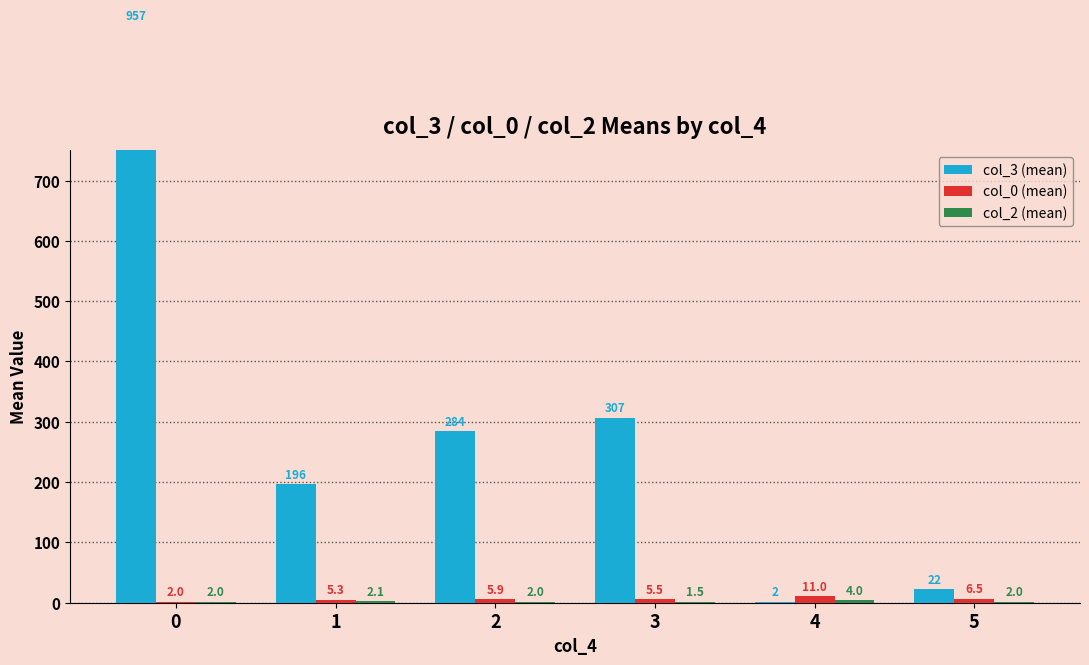

Count the number of data series in this chart.

3